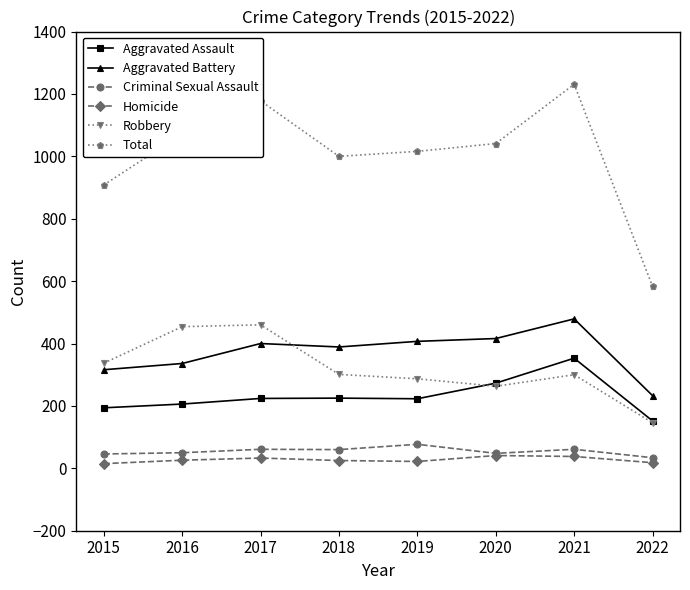

What is the average value of the Homicide series?

27